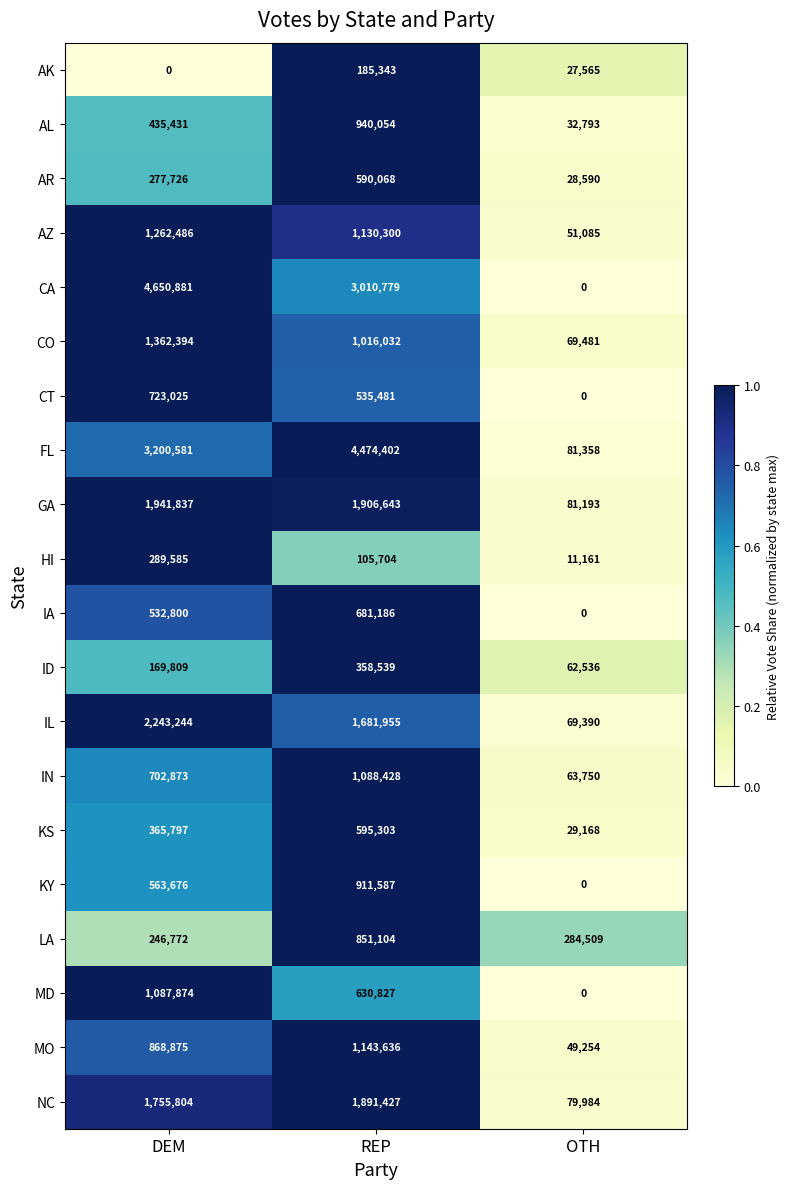

What is the difference between the highest and lowest values at REP?

4368698